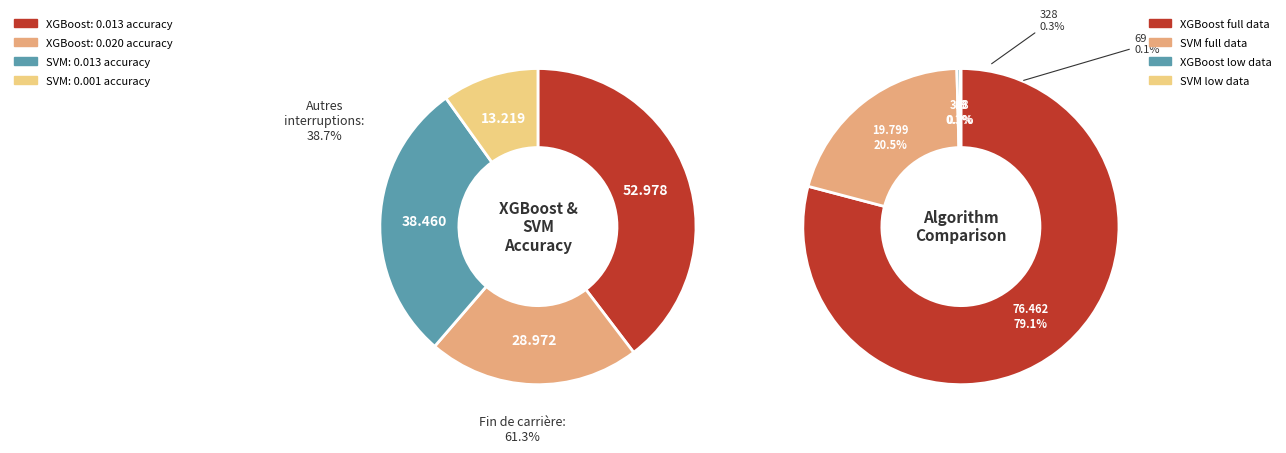

Does 0.001 account for over 50% of the chart?

No